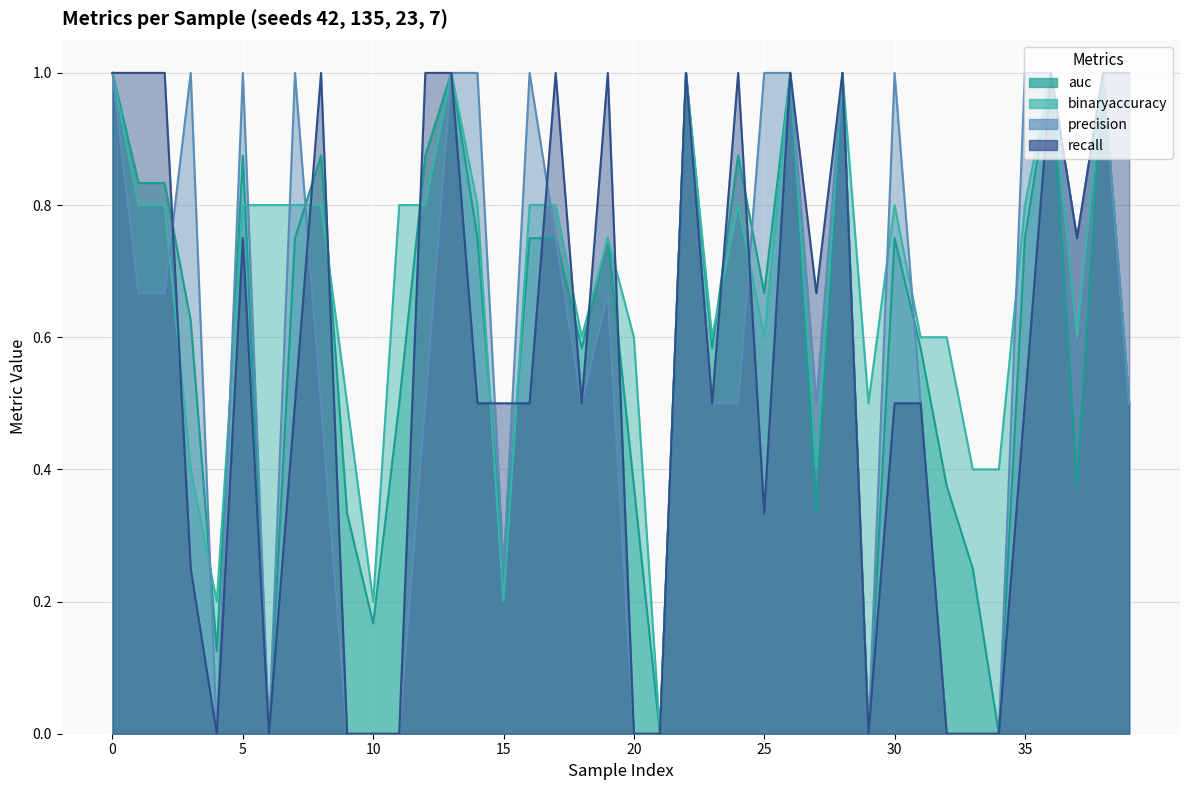

Reading left to right, extract all data points from this chart.

auc: 1.0	0.8	0.8	0.6	0.1	0.9	0.0	0.8	0.9	0.3	0.2	0.5	0.9	1.0	0.8	0.2	0.8	0.8	0.6	0.8	0.4	0.0	1.0	0.6	0.9	0.7	1.0	0.3	1.0	0.0	0.8	0.6	0.4	0.2	0.0	0.8	1.0	0.4	1.0	0.5
binaryaccuracy: 1.0	0.8	0.8	0.4	0.2	0.8	0.8	0.8	0.8	0.5	0.2	0.8	0.8	1.0	0.8	0.2	0.8	0.8	0.6	0.8	0.6	0.0	1.0	0.6	0.8	0.6	1.0	0.4	1.0	0.5	0.8	0.6	0.6	0.4	0.4	0.8	1.0	0.6	1.0	0.5
precision: 1.0	0.7	0.7	1.0	0.0	1.0	0.0	1.0	0.5	0.0	0.0	0.0	0.5	1.0	1.0	0.2	1.0	0.8	0.5	0.7	0.0	0.0	1.0	0.5	0.5	1.0	1.0	0.5	1.0	0.0	1.0	0.5	0.0	0.0	0.0	1.0	1.0	0.8	1.0	0.5
recall: 1.0	1.0	1.0	0.2	0.0	0.8	0.0	0.5	1.0	0.0	0.0	0.0	1.0	1.0	0.5	0.5	0.5	1.0	0.5	1.0	0.0	0.0	1.0	0.5	1.0	0.3	1.0	0.7	1.0	0.0	0.5	0.5	0.0	0.0	0.0	0.5	1.0	0.8	1.0	1.0